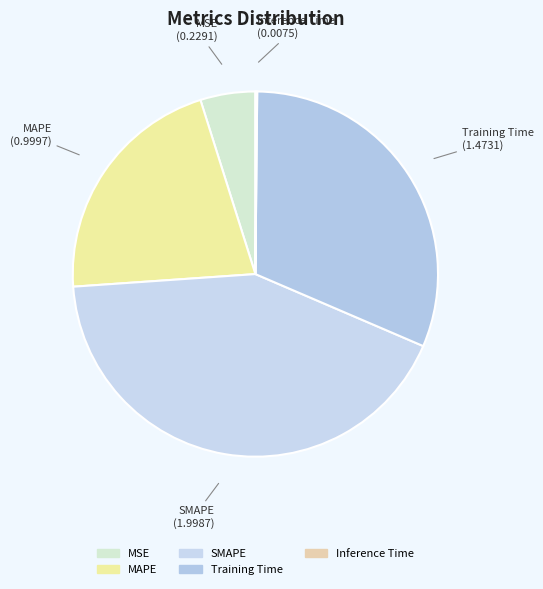

Does any single category account for the majority?

No